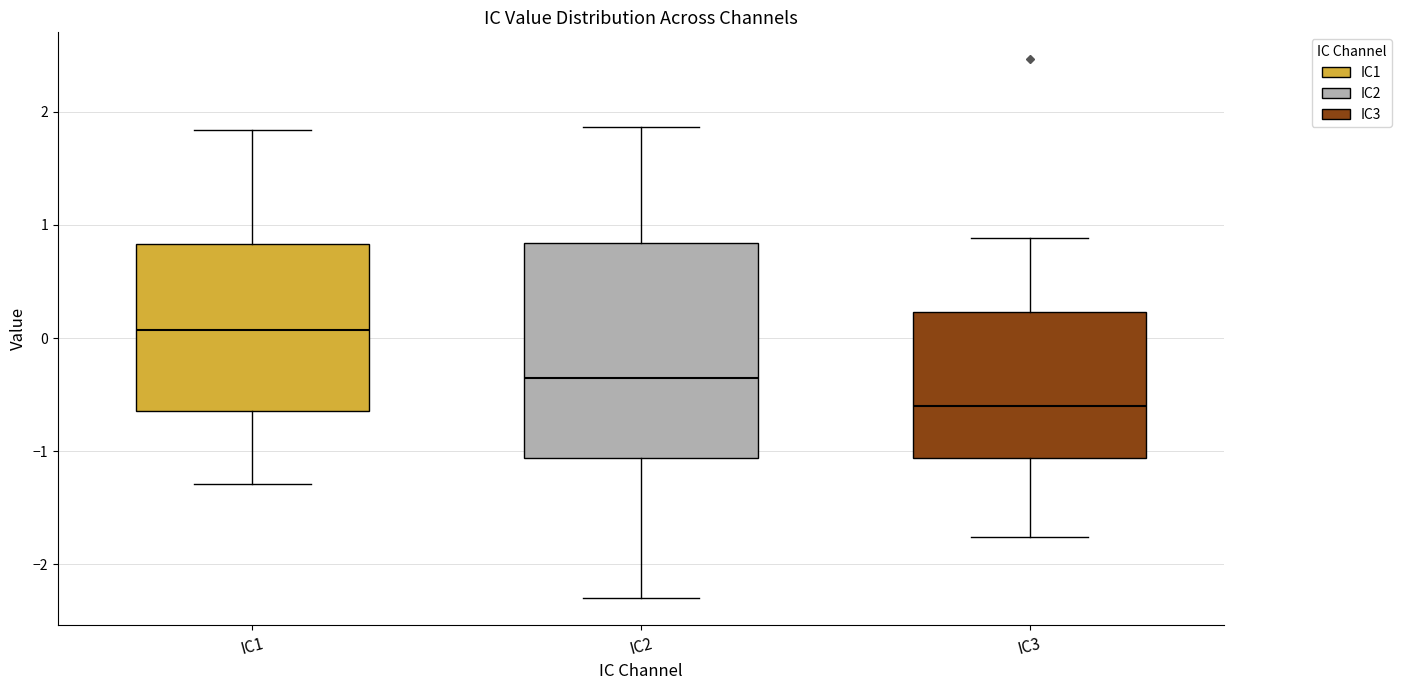

Reading left to right, read every box against the y-axis: the position of its median line, the range the box covers, and the ends of its whiskers. The values are not printed on the chart, so give them approximately, as read against the axis.

IC1: median 0.1, box -0.6 to 0.8, whiskers -1.3 to 1.8
IC2: median -0.4, box -1.1 to 0.8, whiskers -2.3 to 1.9
IC3: median -0.6, box -1.1 to 0.2, whiskers -1.8 to 0.9